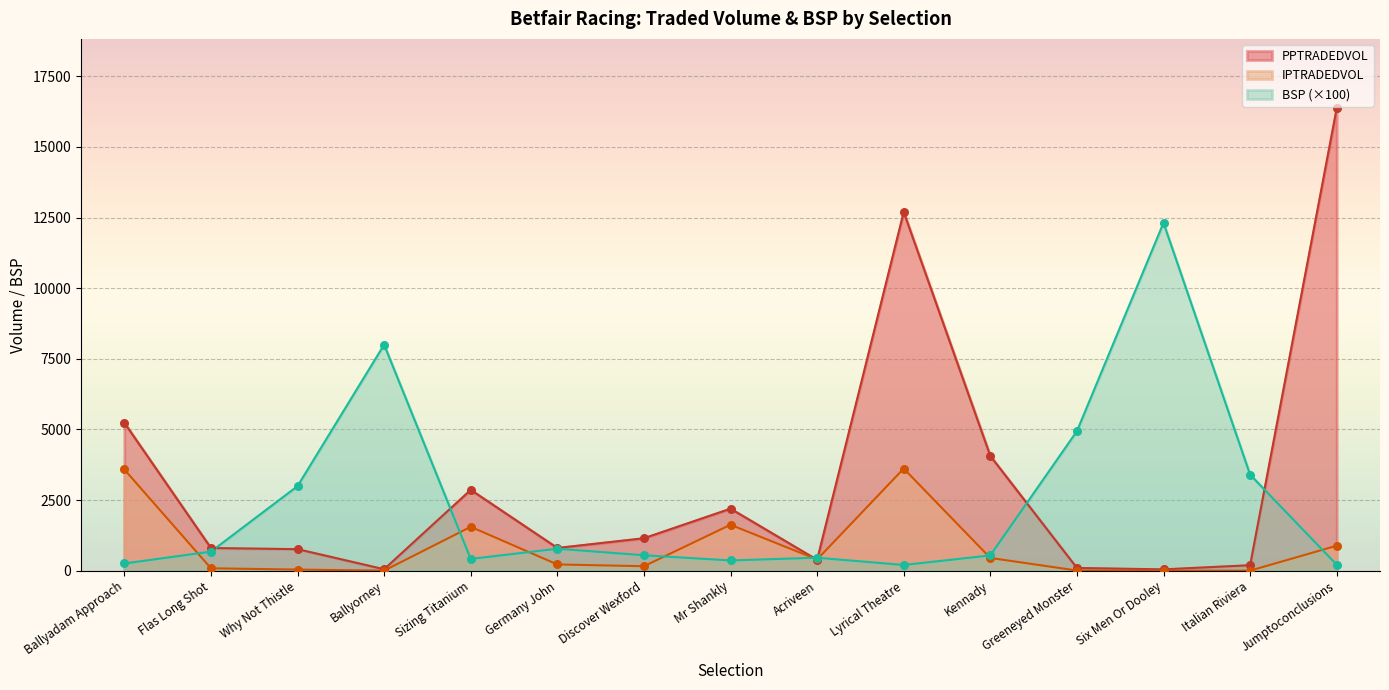

What are all the series names shown in the legend?

PPTRADEDVOL, IPTRADEDVOL, BSP (×100)